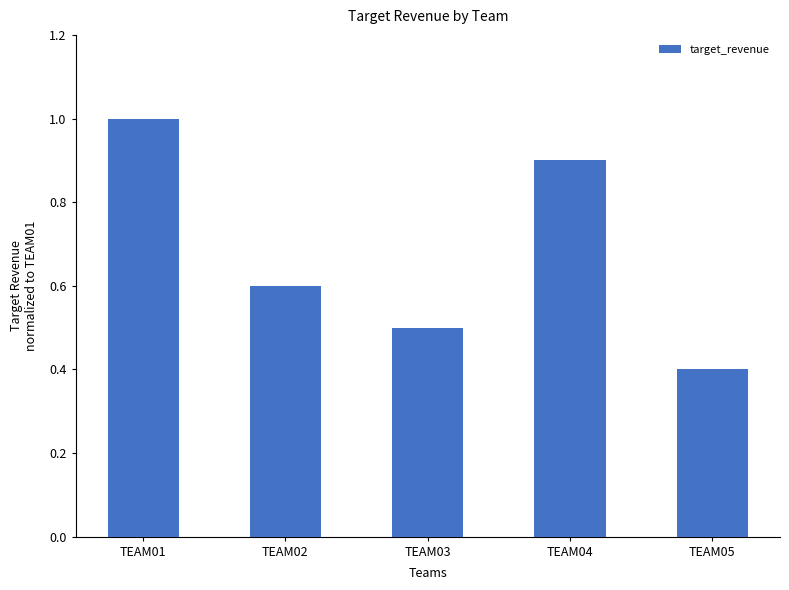

Count the values in the range 0 to 1.

5